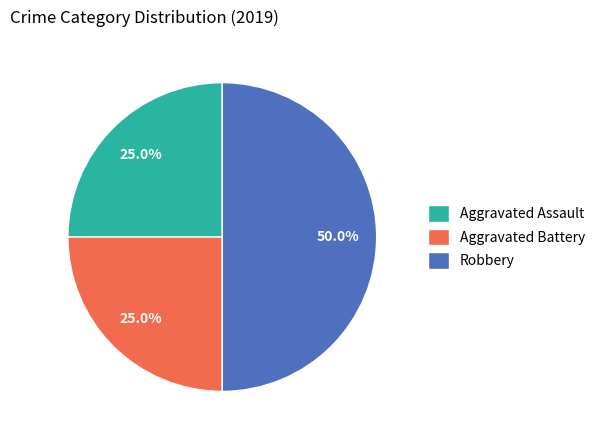

To the nearest percent, what percentage of the pie is Robbery?

50%